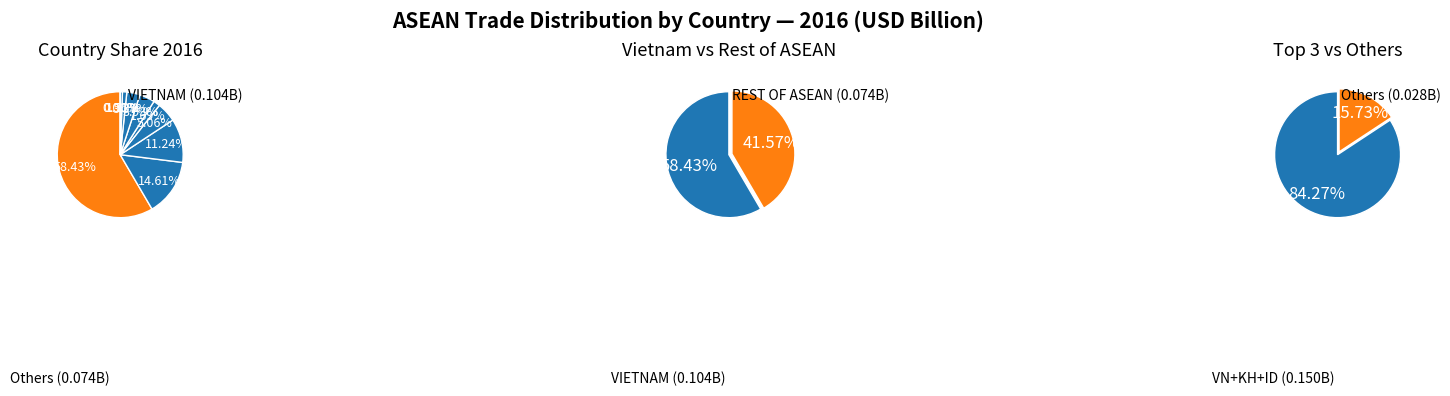

Is there any slice that represents more than half of the pie?

Yes